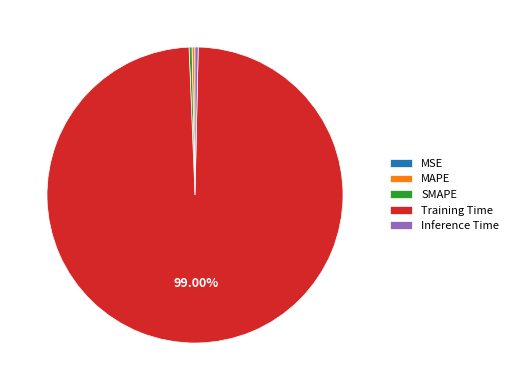

The Inference Time slice represents 0% of the pie. True or false?

True